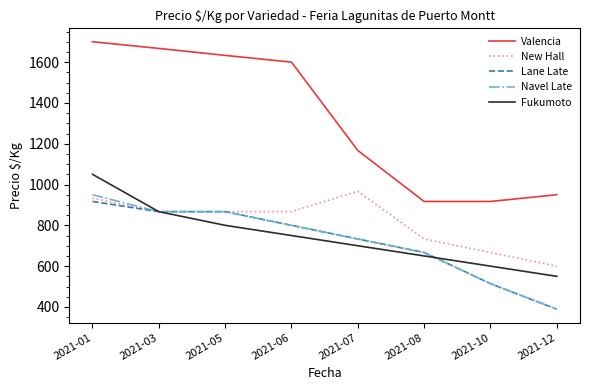

True or false: Valencia and Fukumoto cross at least once.

False